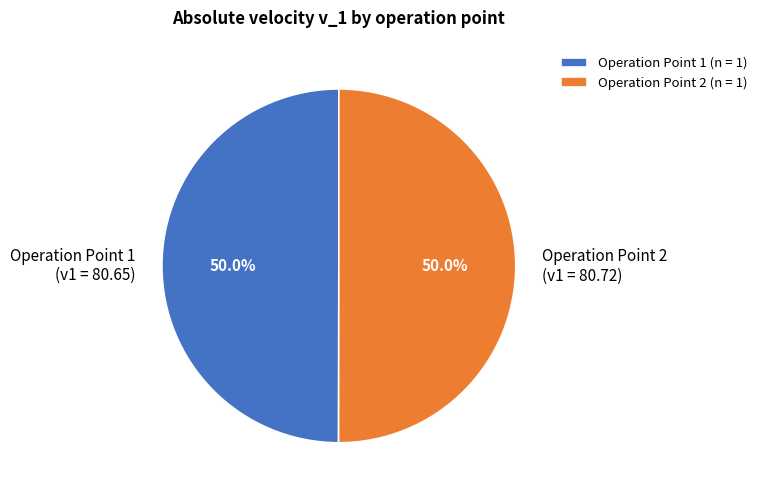

Approximately how many times larger is the value at Operation Point 2 (v1 = 80.72) compared to Operation Point 1 (v1 = 80.65)?

1.0